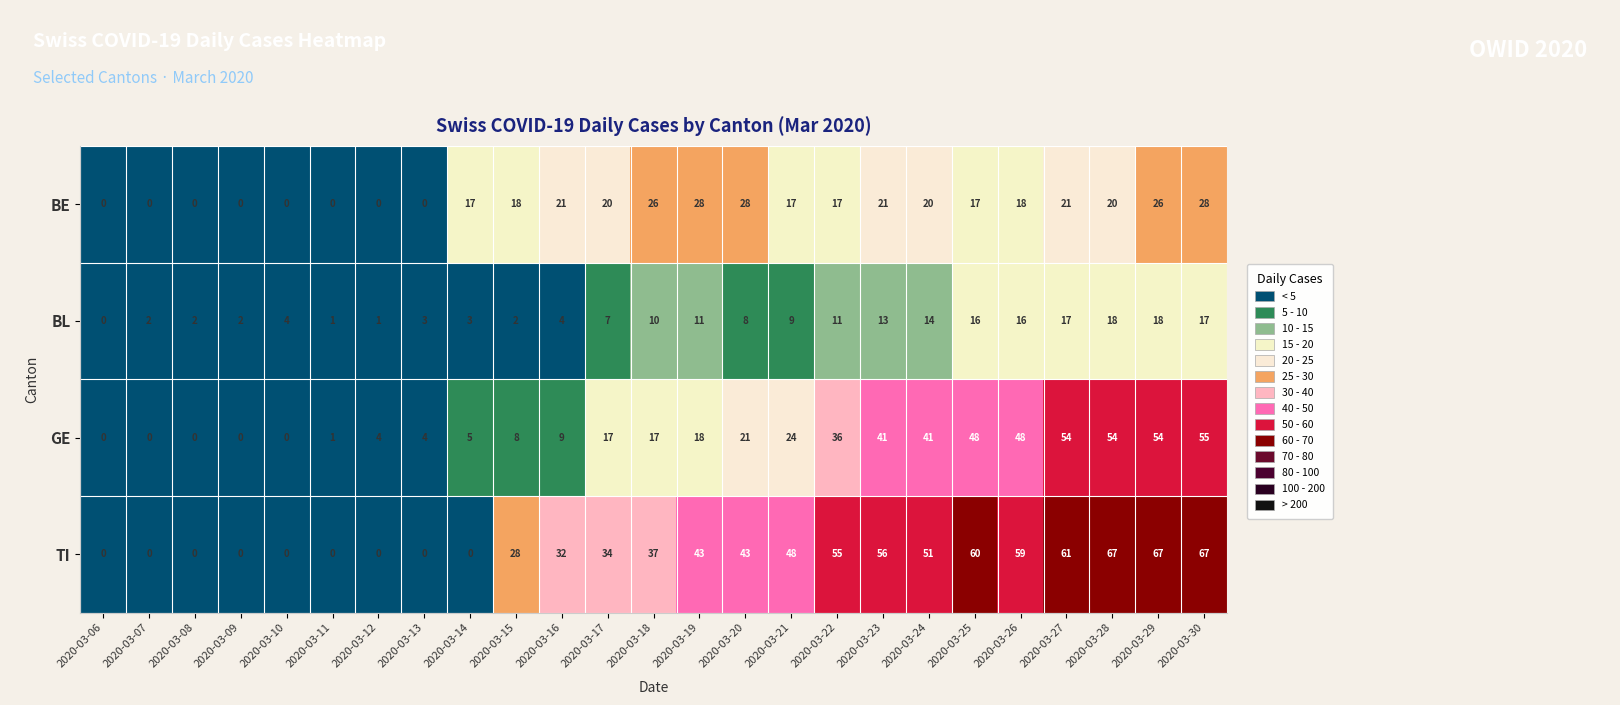

What is the difference between the maximum and minimum values in the BE series?

28